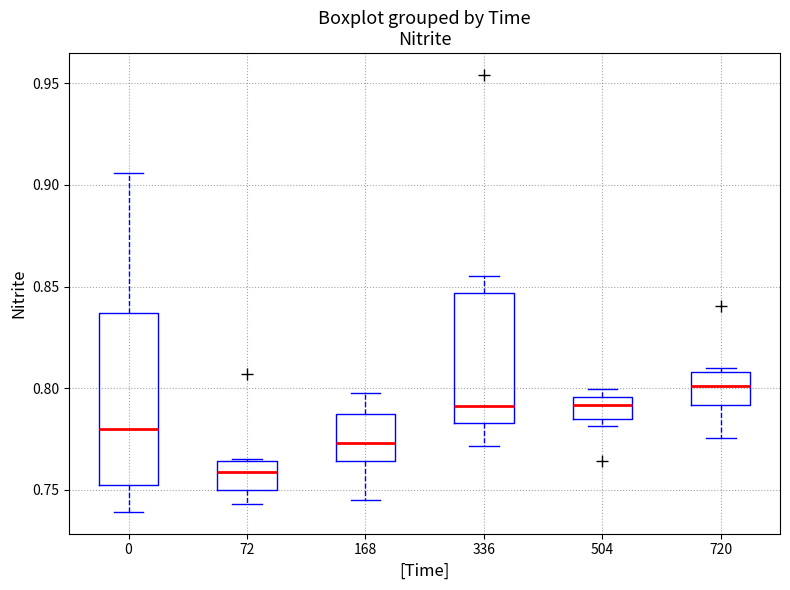

Which box's median line is the lowest?

72